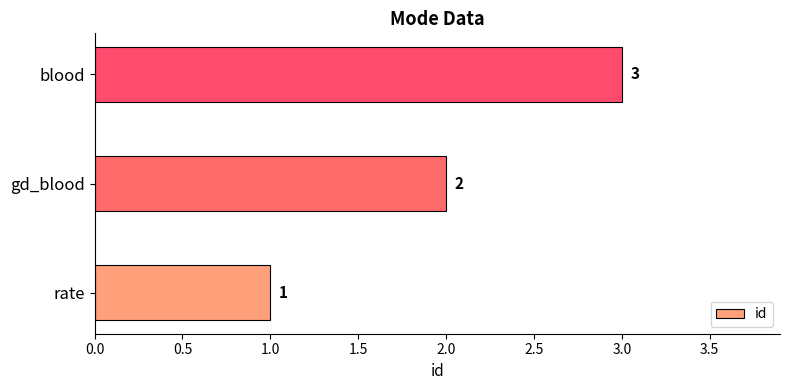

Is it true that the value at blood is 1?

False